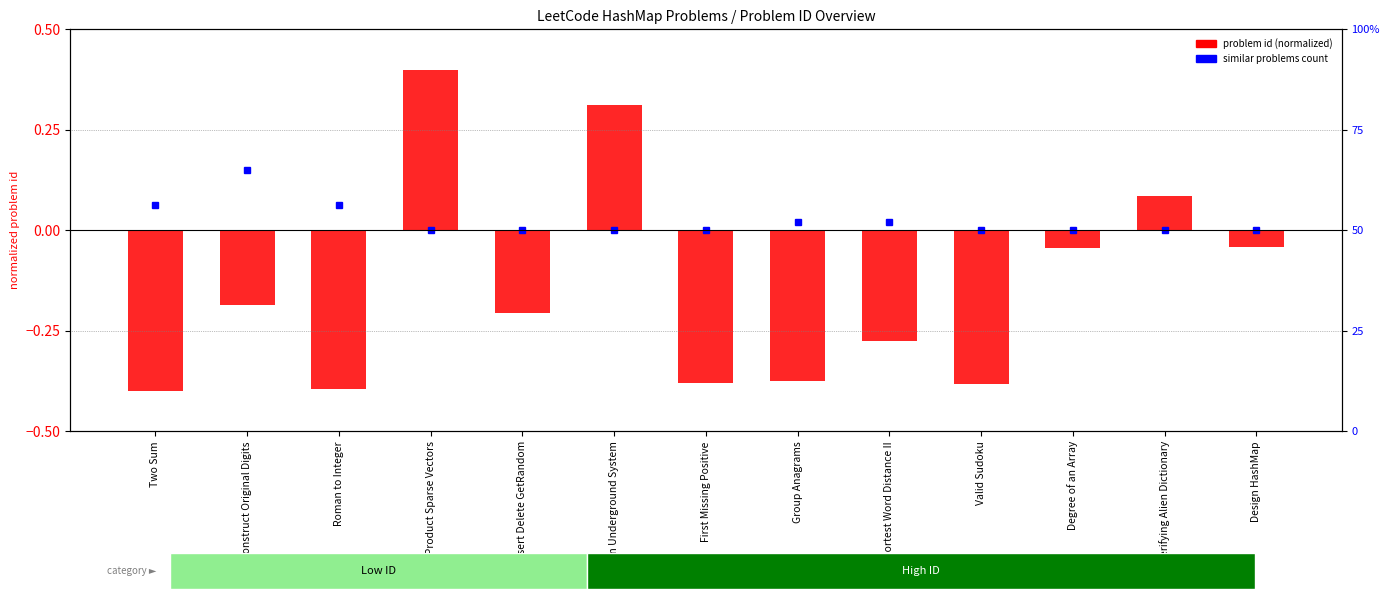

Rank the categories by value from lowest to highest.

Two Sum, Roman to Integer, Valid Sudoku, First Missing Positive, Group Anagrams, Shortest Word Distance II, Insert Delete GetRandom, Reconstruct Original Digits, Degree of an Array, Design HashMap, Verifying Alien Dictionary, Design Underground System, Dot Product Sparse Vectors